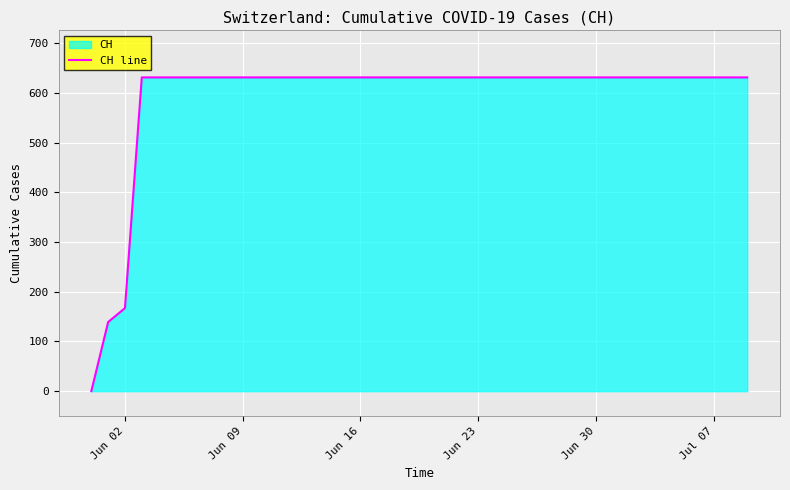

Does the chart display data point markers on the line(s)?

No